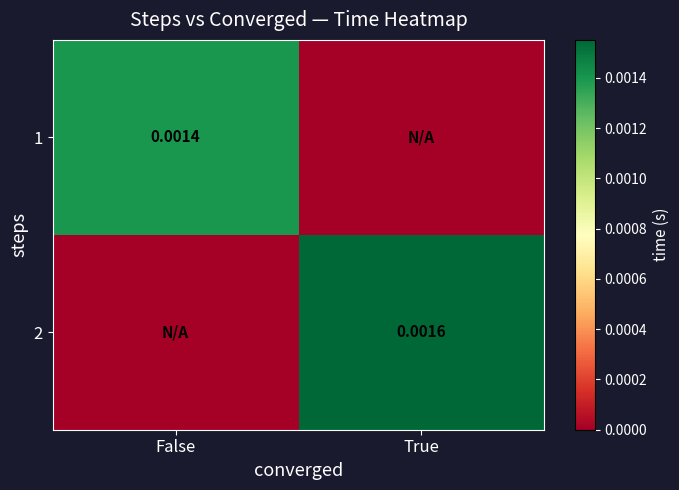

Is the value of 2 at True greater than the value of 1 at True?

Yes